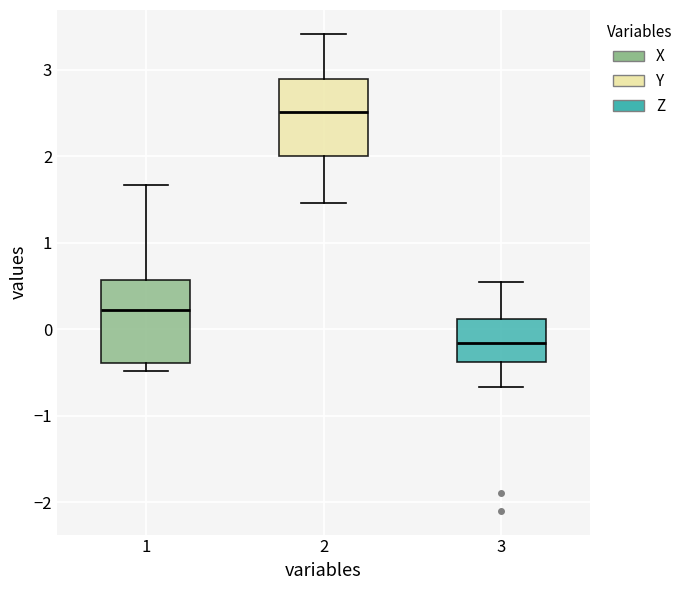

Which box has the lowest median line?

3